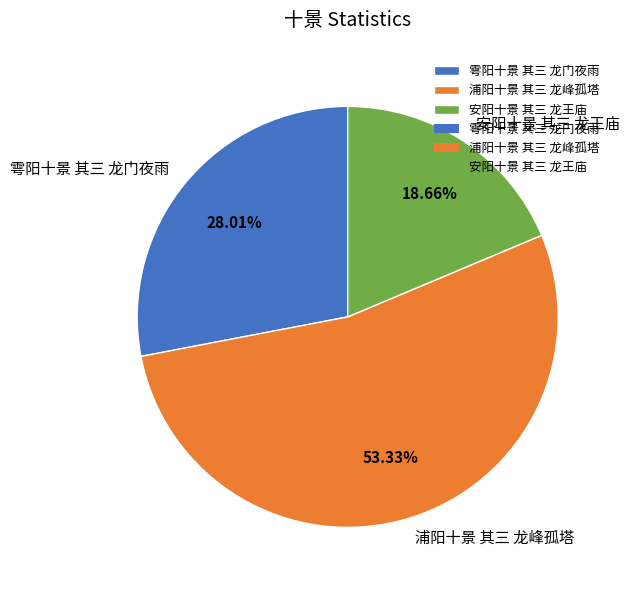

Does 浦阳十景 其三 龙峰孤塔 account for over 50% of the chart?

Yes